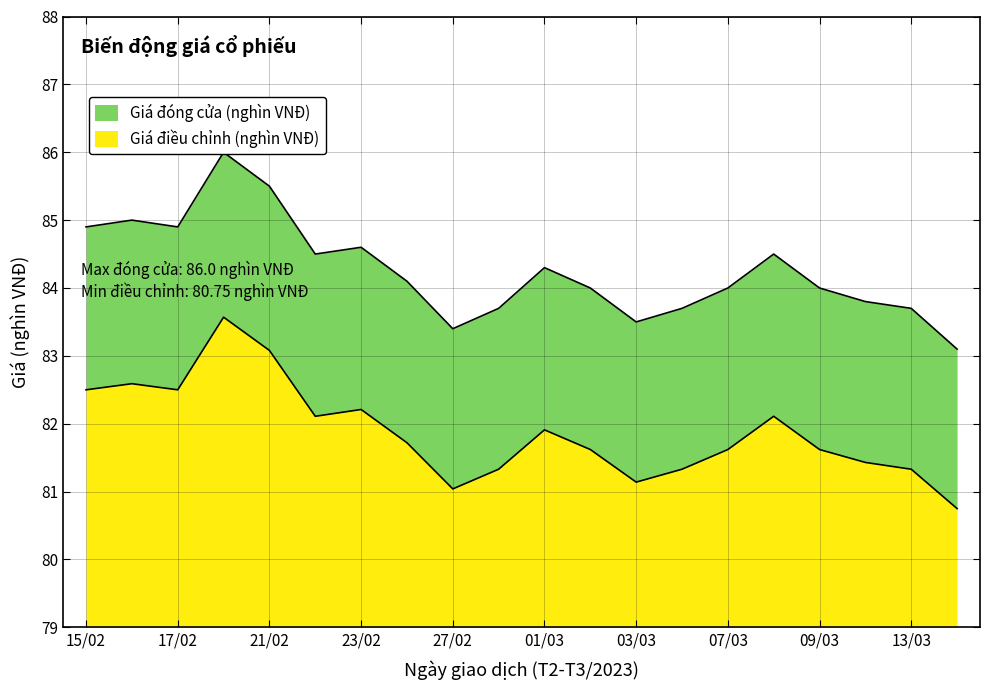

How many categories are shown in the chart?

20